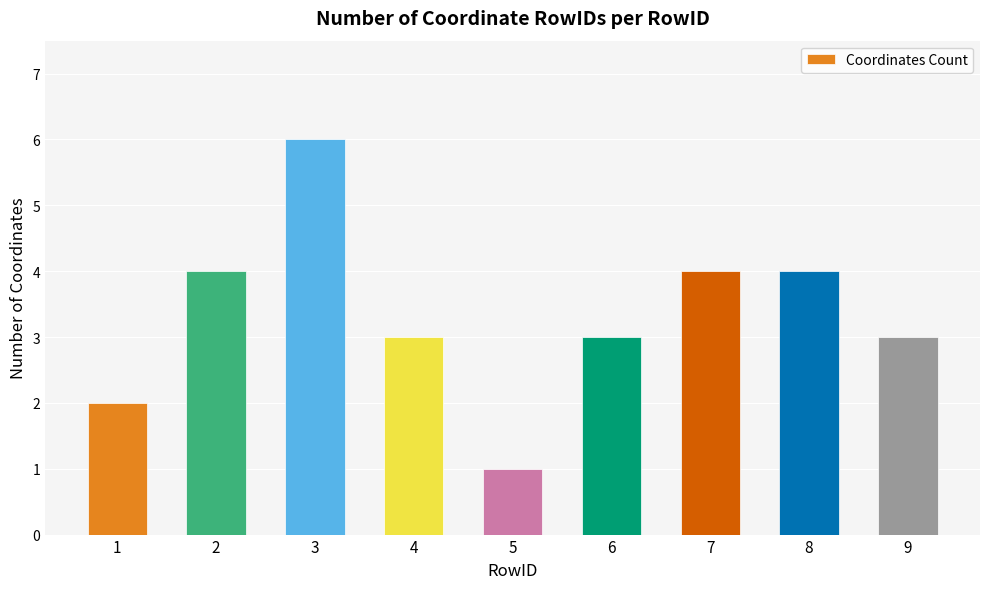

How many categories are shown in the chart?

9